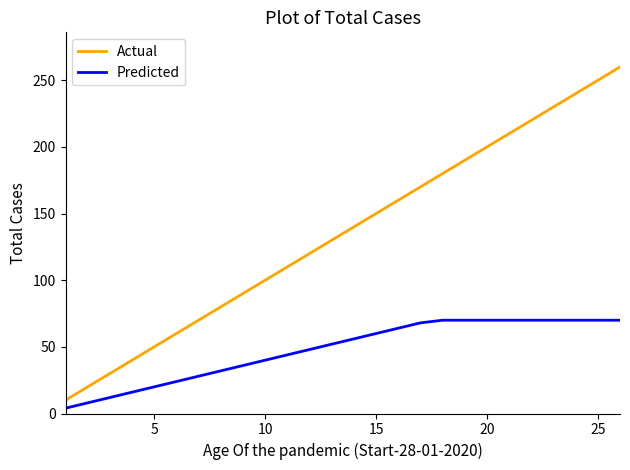

List the series in order of their peak value, highest first.

Actual, Predicted